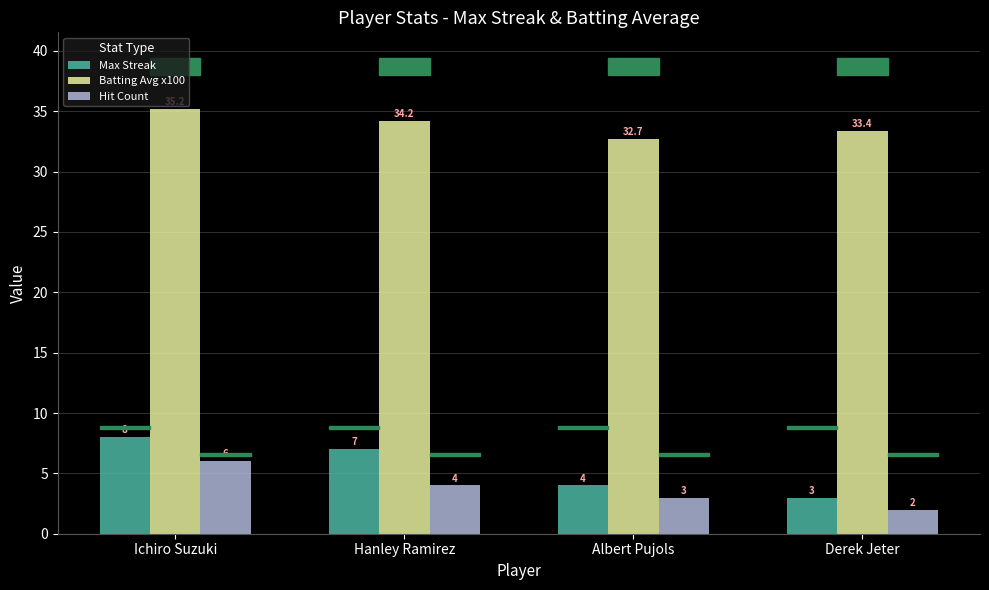

How many categories are shown in the chart?

4